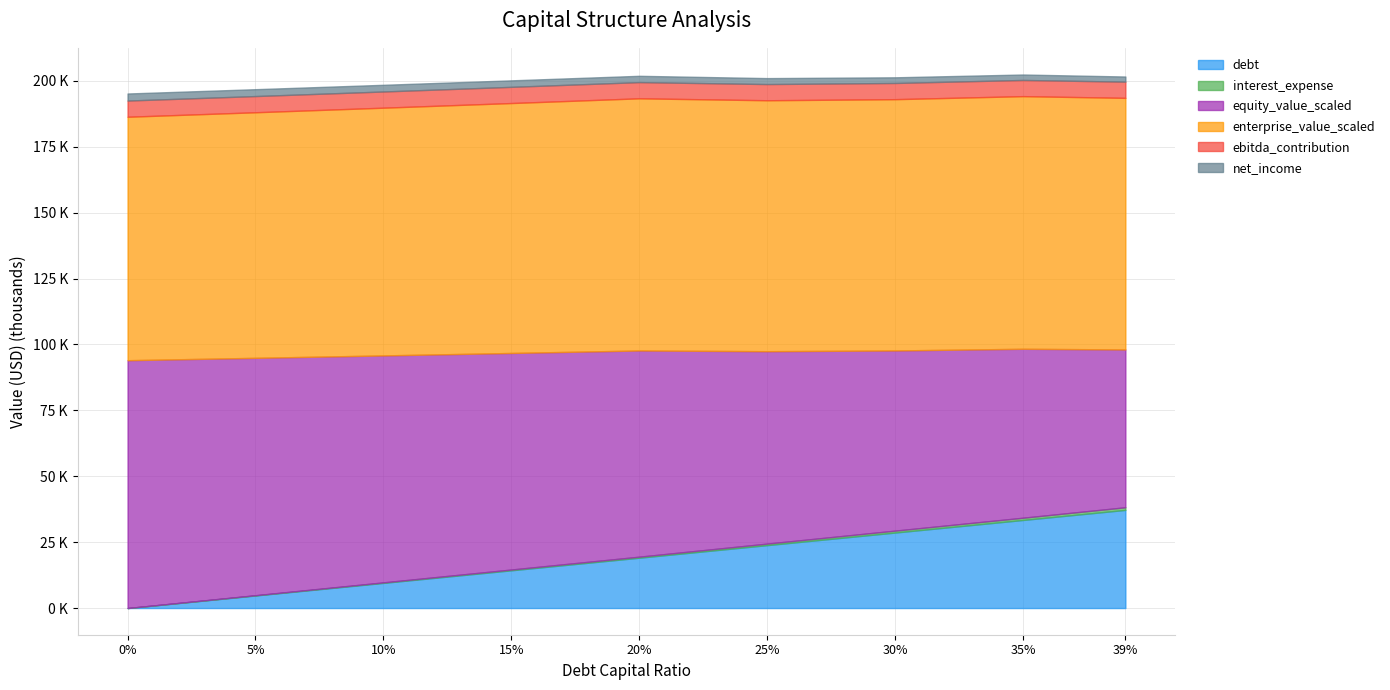

Count the number of data series in this chart.

6